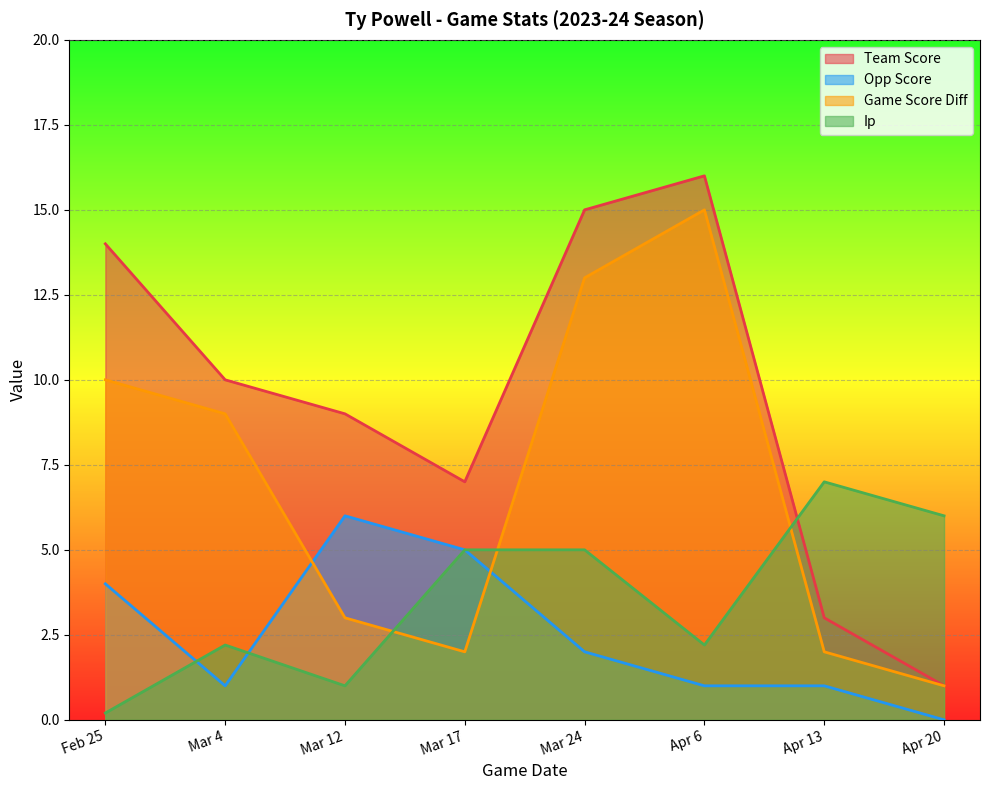

Reading left to right, what are all the values shown in this chart?

team_score: Feb 25=14.0	Mar 4=10.0	Mar 12=9.0	Mar 17=7.0	Mar 24=15.0	Apr 6=16.0	Apr 13=3.0	Apr 20=1.0
opp_score: Feb 25=4.0	Mar 4=1.0	Mar 12=6.0	Mar 17=5.0	Mar 24=2.0	Apr 6=1.0	Apr 13=1.0	Apr 20=0.0
game_score_diff: Feb 25=10.0	Mar 4=9.0	Mar 12=3.0	Mar 17=2.0	Mar 24=13.0	Apr 6=15.0	Apr 13=2.0	Apr 20=1.0
IP: Feb 25=0.2	Mar 4=2.2	Mar 12=1.0	Mar 17=5.0	Mar 24=5.0	Apr 6=2.2	Apr 13=7.0	Apr 20=6.0